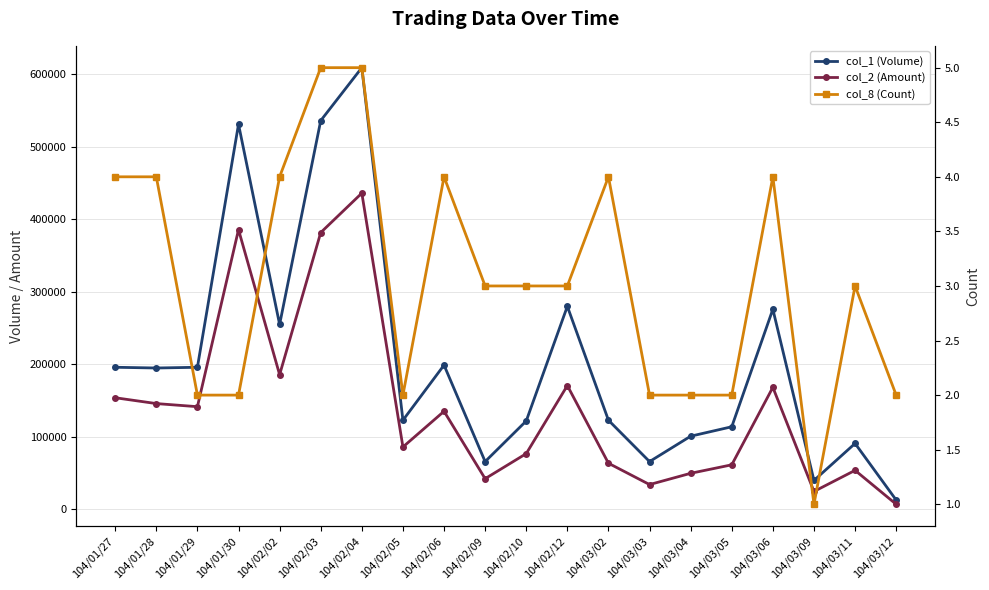

True or false: col_2 (Amount) has more than 0 interior local peaks.

True